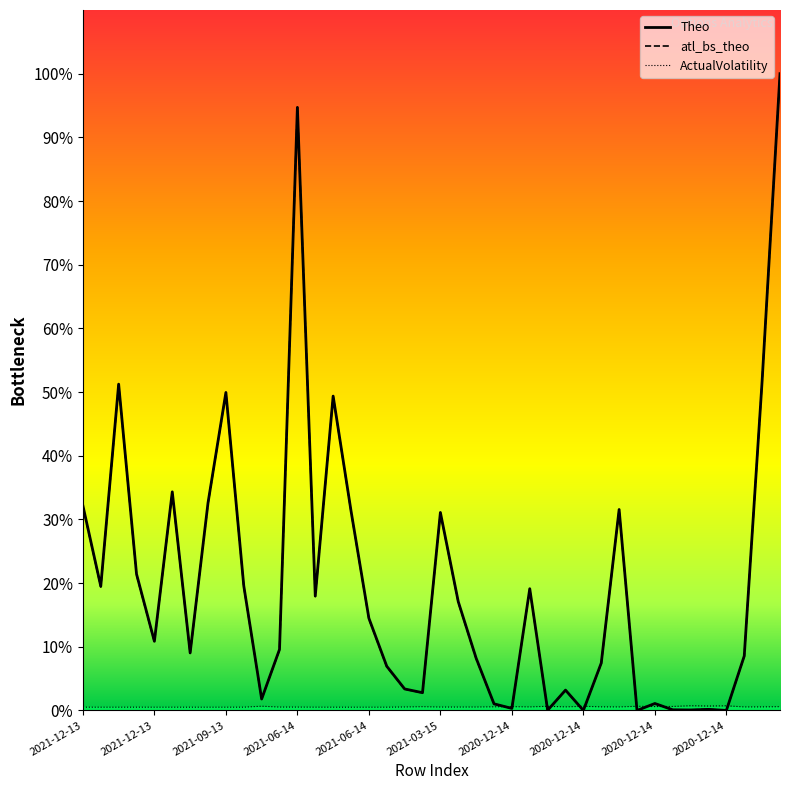

At how many categories does at least one series exceed 0?

40